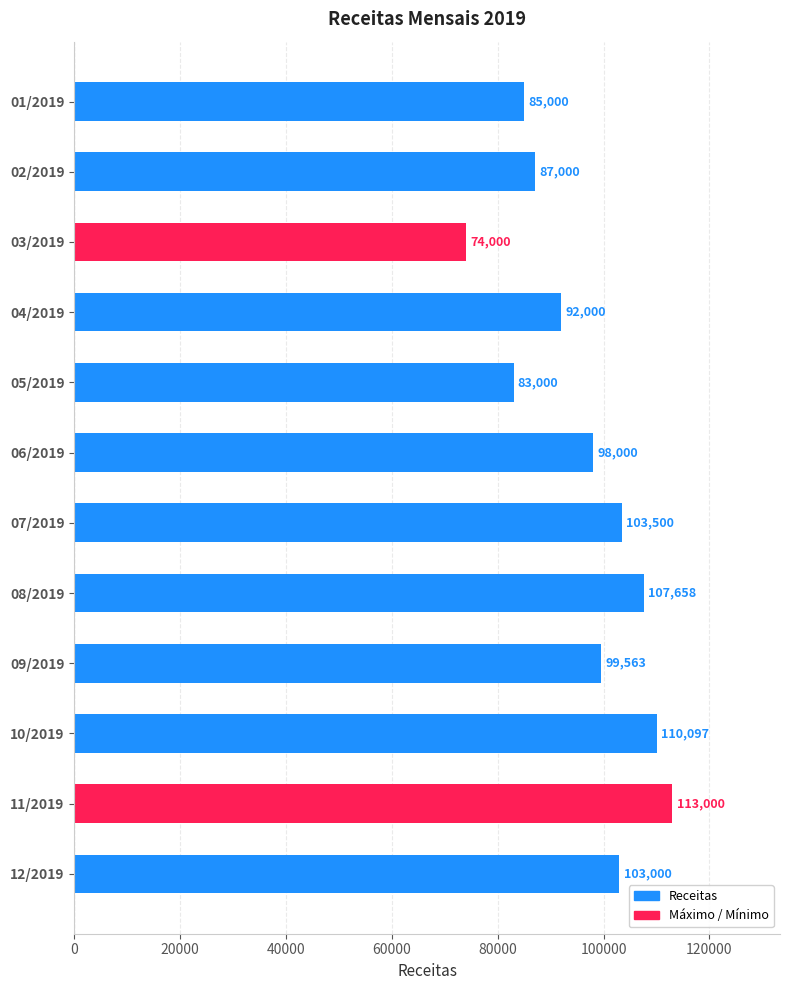

Rank the categories by value from highest to lowest.

11/2019, 10/2019, 08/2019, 07/2019, 12/2019, 09/2019, 06/2019, 04/2019, 02/2019, 01/2019, 05/2019, 03/2019